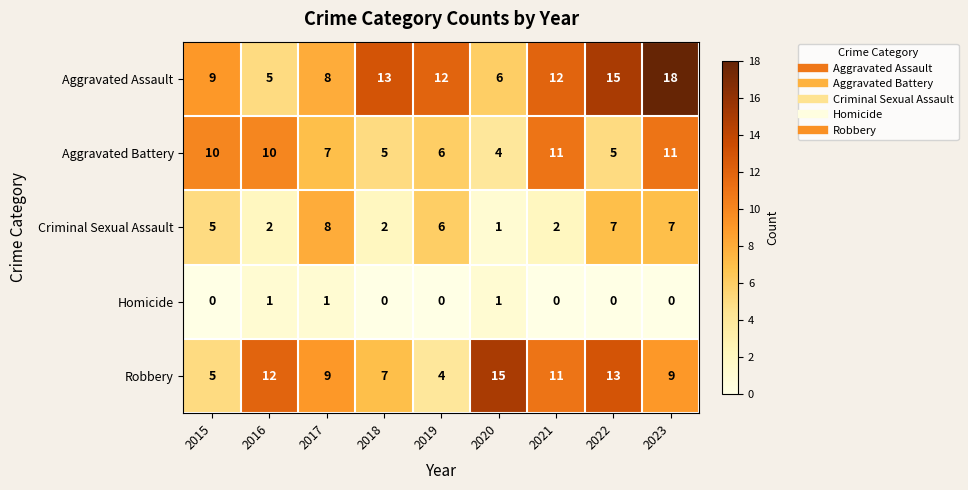

The Criminal Sexual Assault series shows 7 at 2022. True or false?

True